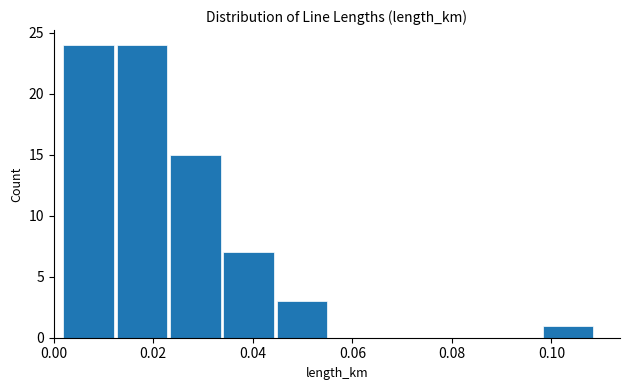

What is the height of the bar covering 0.034 to 0.044 on the x-axis? Neither the bar edges nor the heights are printed on the chart, so give them approximately, as read against the axes.

7